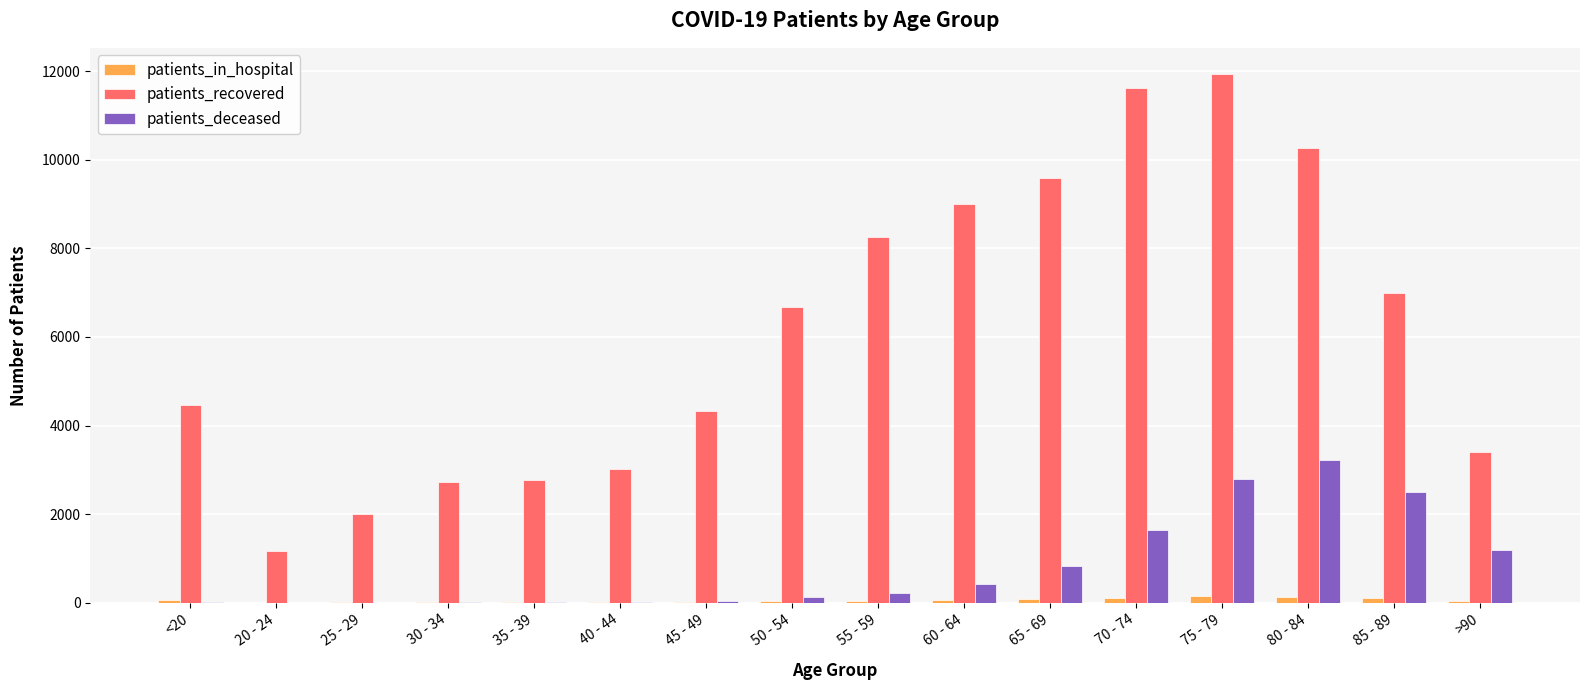

Is the value of patients_recovered at <20 greater than the value of patients_deceased at 75 - 79?

Yes